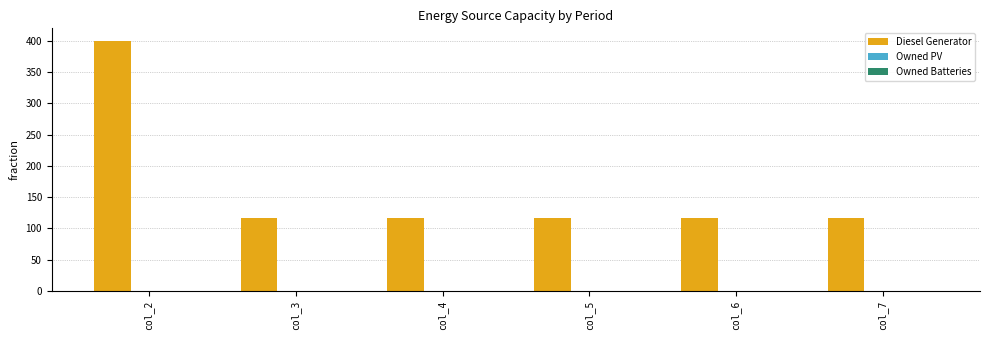

Does the chart contain any negative values?

No